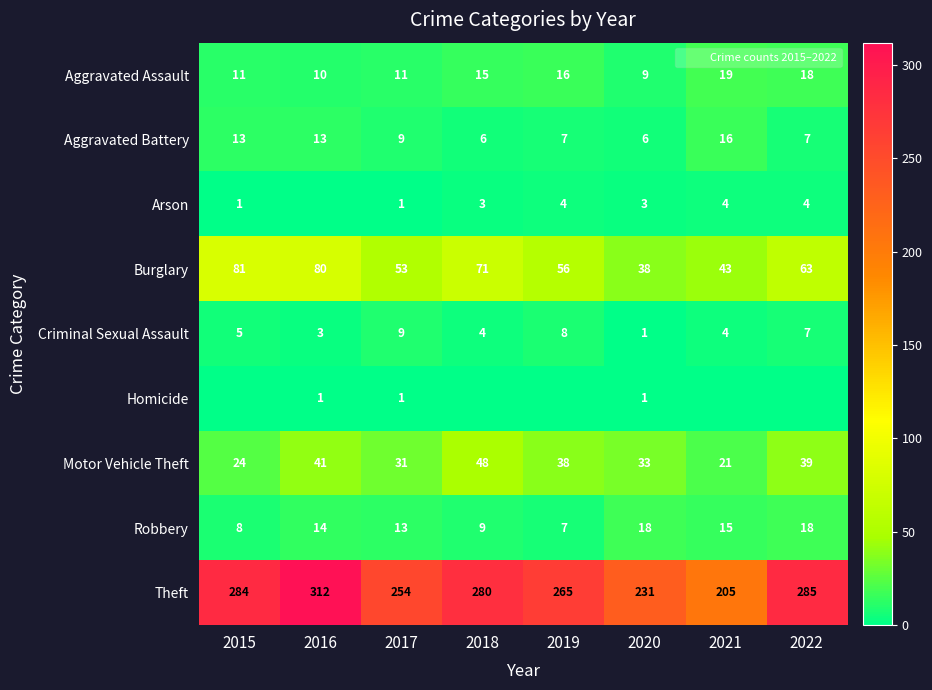

What is the difference between the second highest and second lowest values in the Criminal Sexual Assault series?

5